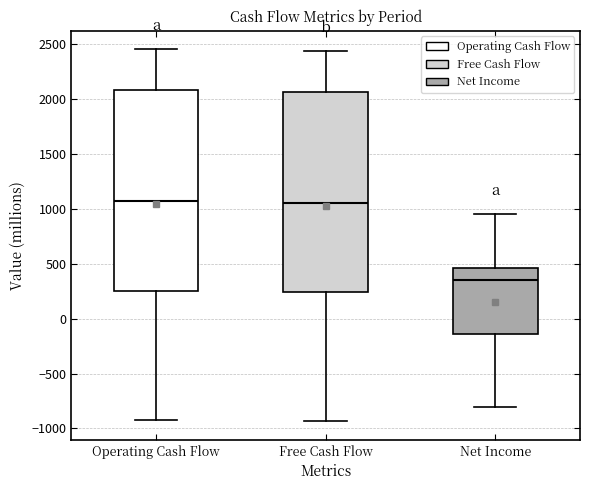

Reading left to right, read every box against the y-axis: the position of its median line, the range the box covers, and the ends of its whiskers. The values are not printed on the chart, so give them approximately, as read against the axis.

Operating Cash Flow: median 1050, box 250 to 2100, whiskers -900 to 2450
Free Cash Flow: median 1050, box 250 to 2050, whiskers -950 to 2450
Net Income: median 350, box -150 to 450, whiskers -800 to 950